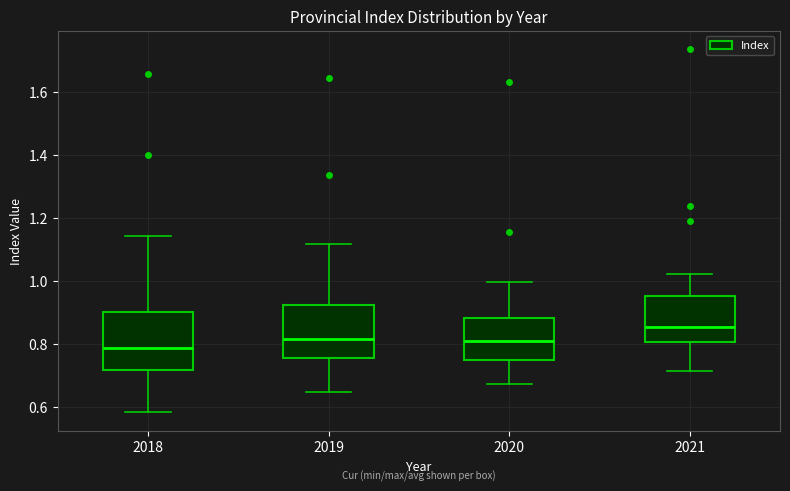

Reading left to right, read every box against the y-axis: the position of its median line, the range the box covers, and the ends of its whiskers. The values are not printed on the chart, so give them approximately, as read against the axis.

2018: median 0.78, box 0.72 to 0.90, whiskers 0.58 to 1.14
2019: median 0.82, box 0.76 to 0.92, whiskers 0.64 to 1.12
2020: median 0.82, box 0.74 to 0.88, whiskers 0.68 to 1.00
2021: median 0.86, box 0.80 to 0.96, whiskers 0.72 to 1.02